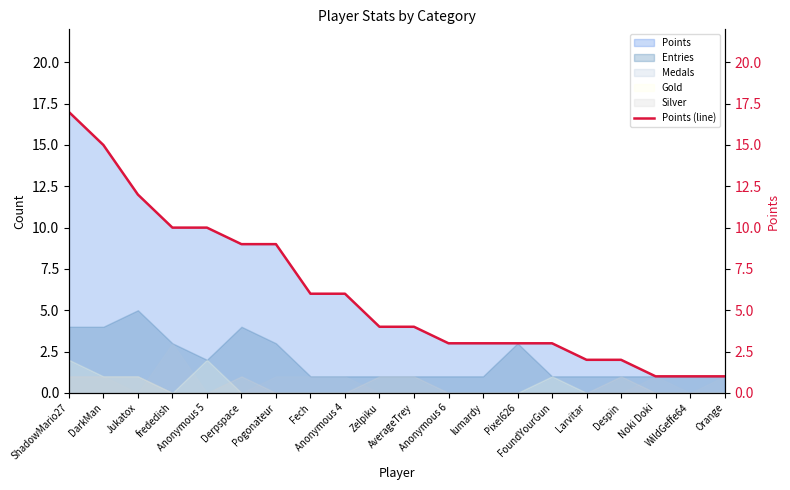

Rank the categories by value from lowest to highest.

Noki Doki, WildGeffe64, Orange, Larvitar, Despin, Anonymous 6, lumardy, Pixel626, FoundYourGun, Zelpiku, AverageTrey, Fech, Anonymous 4, Derpspace, Pogonateur, frededish, Anonymous 5, Jukatox, DarkMan, ShadowMario27